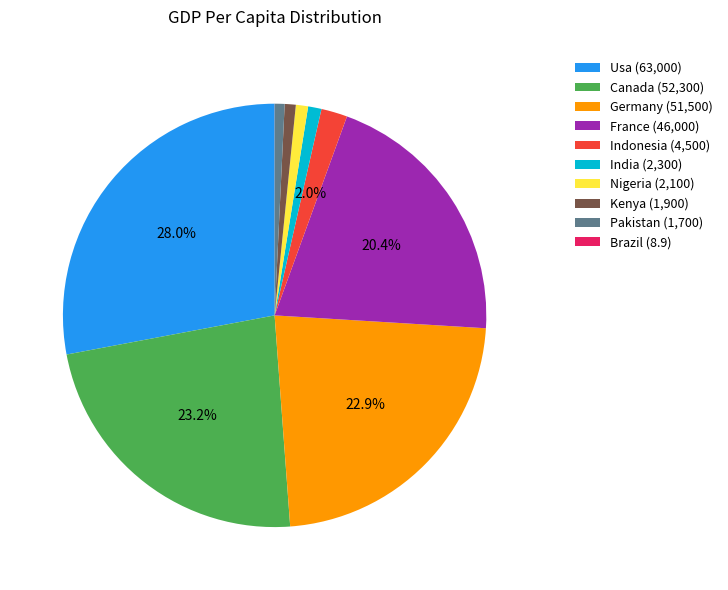

What percentage is NOT represented by Usa?

72.0%